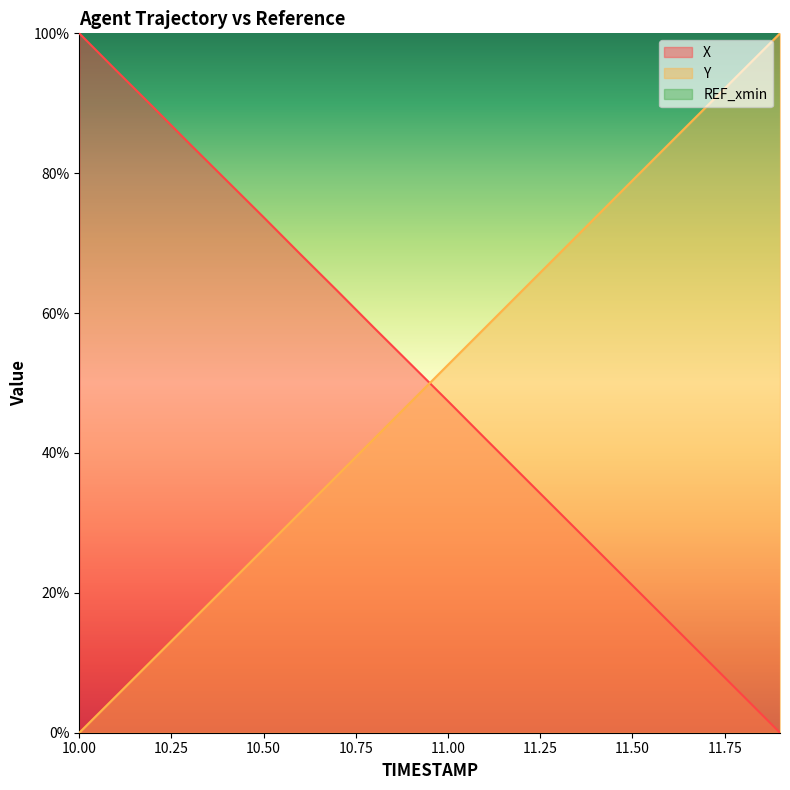

Between 10.6 and 10.8, which series saw the biggest shift?

Y